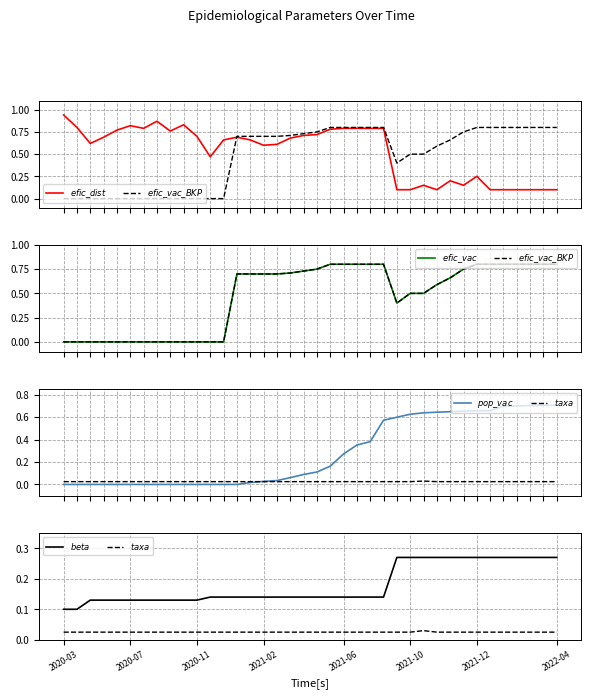

Is the value of $efic\_vac\_BKP$ at 11 greater than the value of $pop\_vac$ at 16?

No